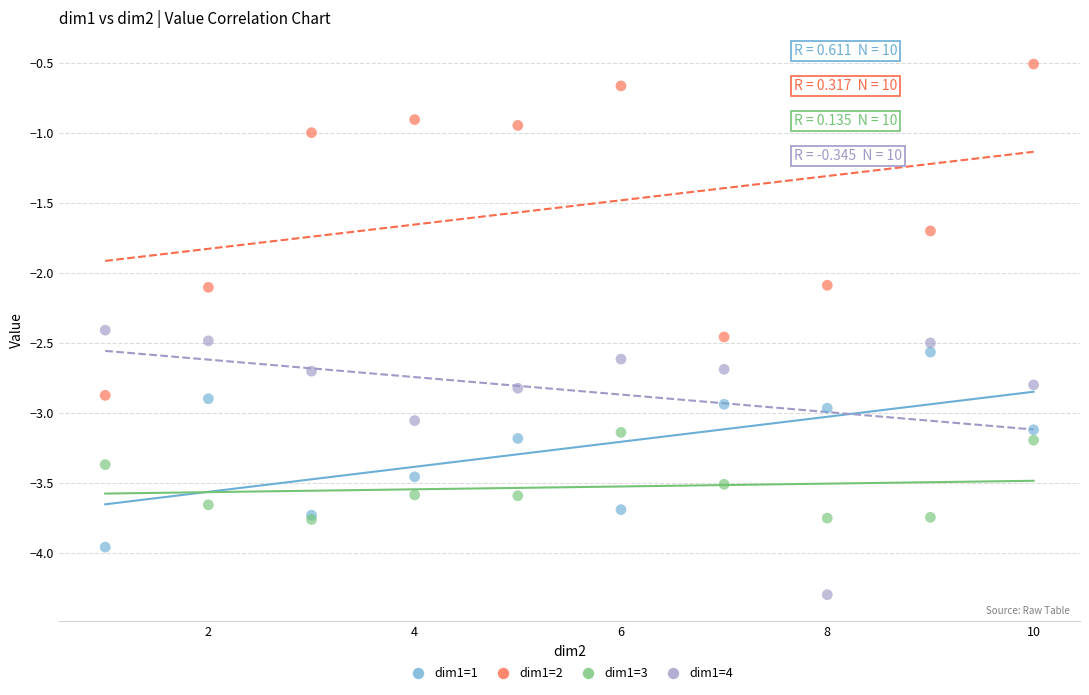

What are all the series names shown in the legend?

dim1=1, dim1=2, dim1=3, dim1=4